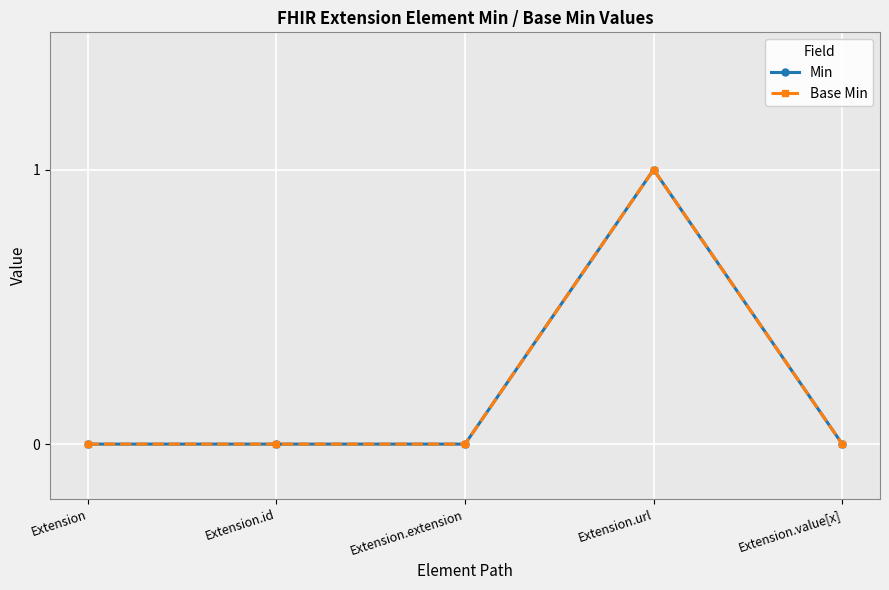

Does the chart have visible grid lines?

Yes